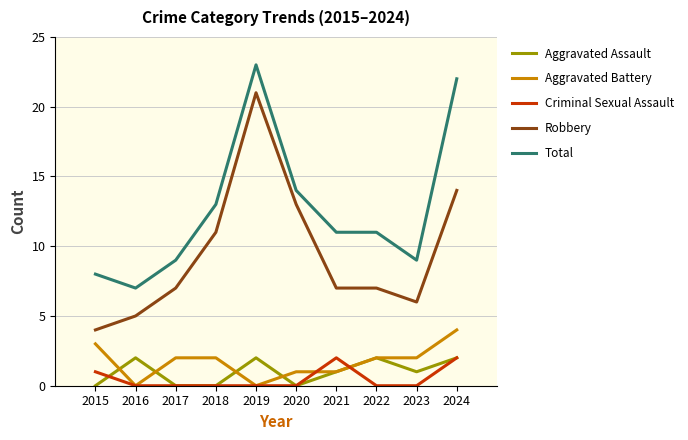

Between 2016 and 2022, which series saw the biggest shift?

Total